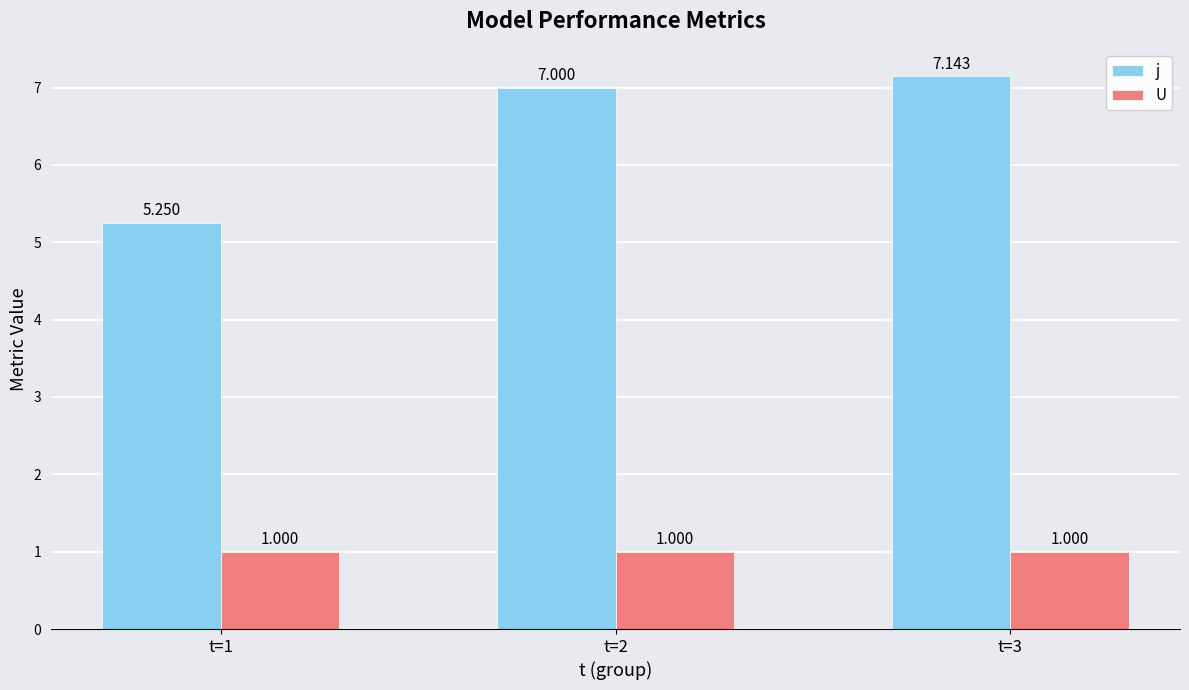

The j series shows 3.1 at t=3. True or false?

False